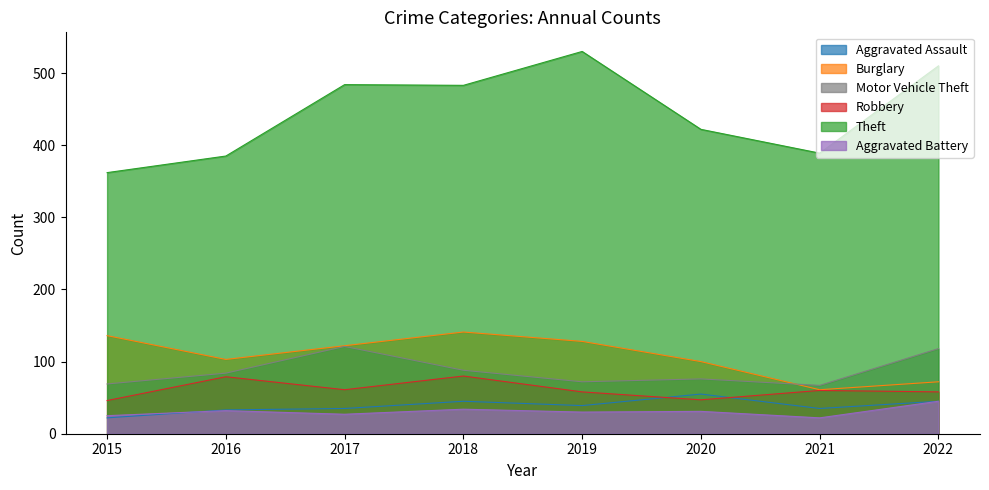

What is the highest value of the Aggravated Assault series?

55